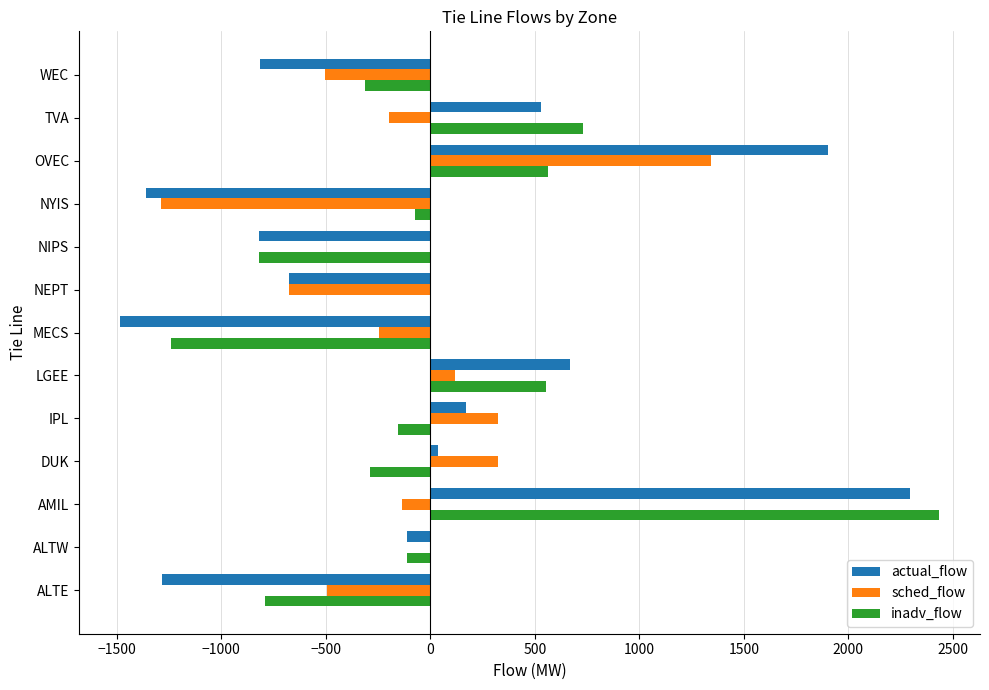

Which category has the highest value in the sched_flow series?

OVEC